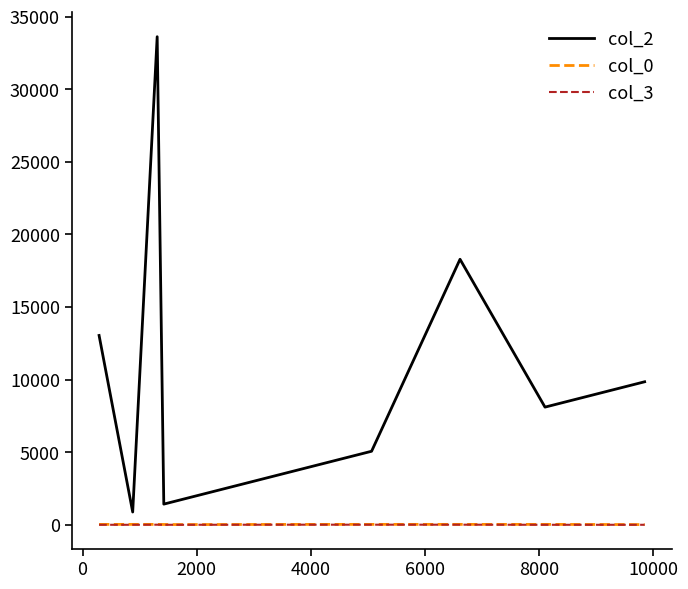

True or false: col_3 and col_2 cross at least once.

False